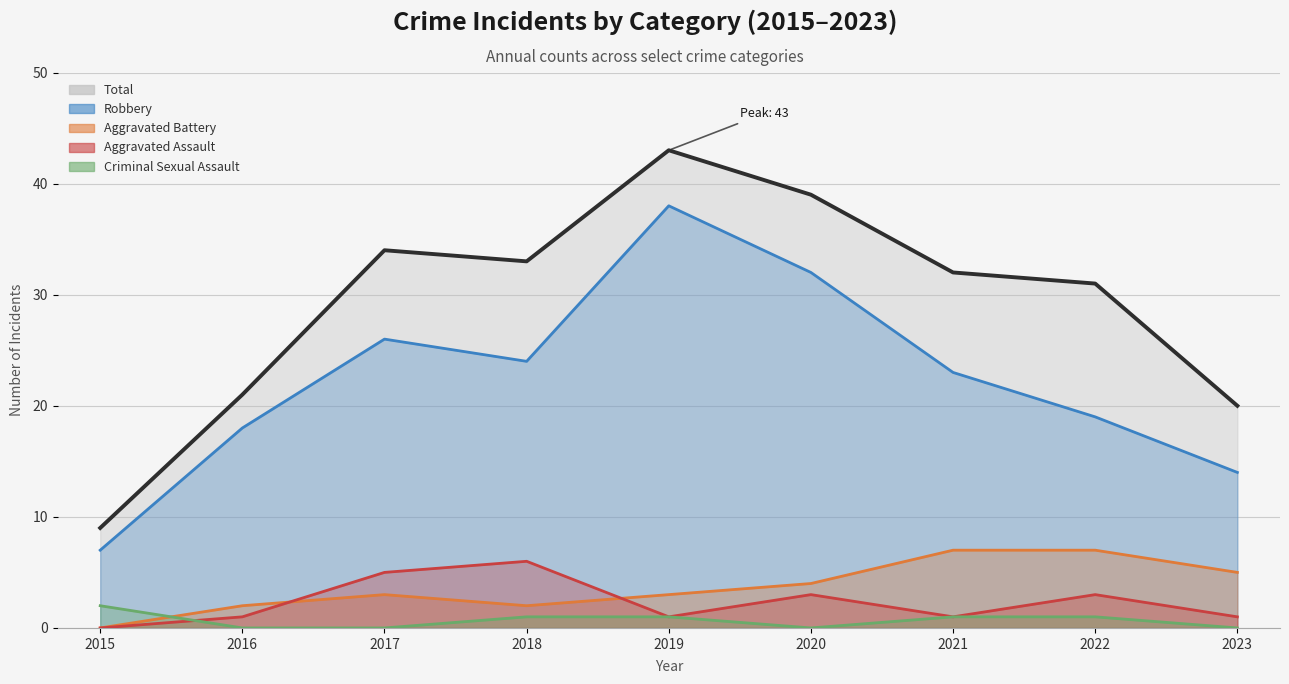

What is the approximate value of Total at 2016, to the nearest 10?

20